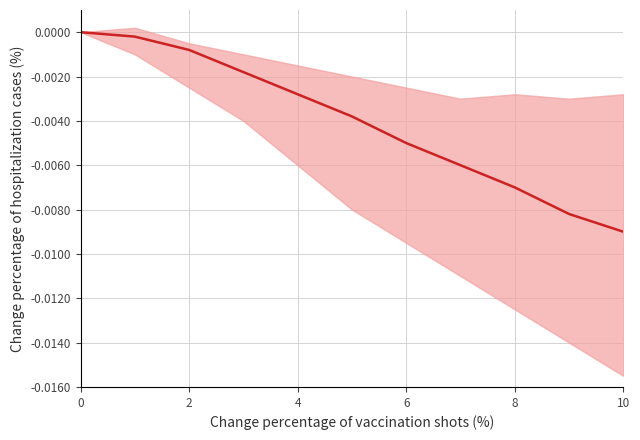

Between 10 and 10, which is larger?

10